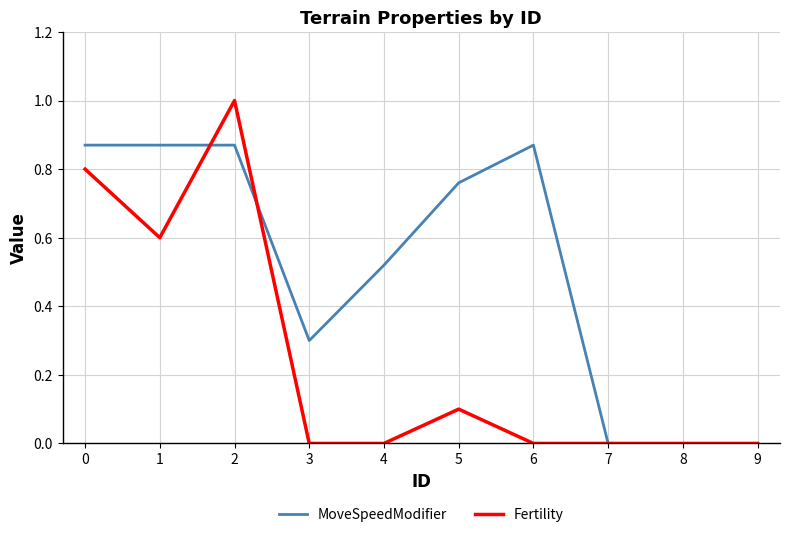

Is the value of Fertility at 2 greater than the value of MoveSpeedModifier at 7?

Yes